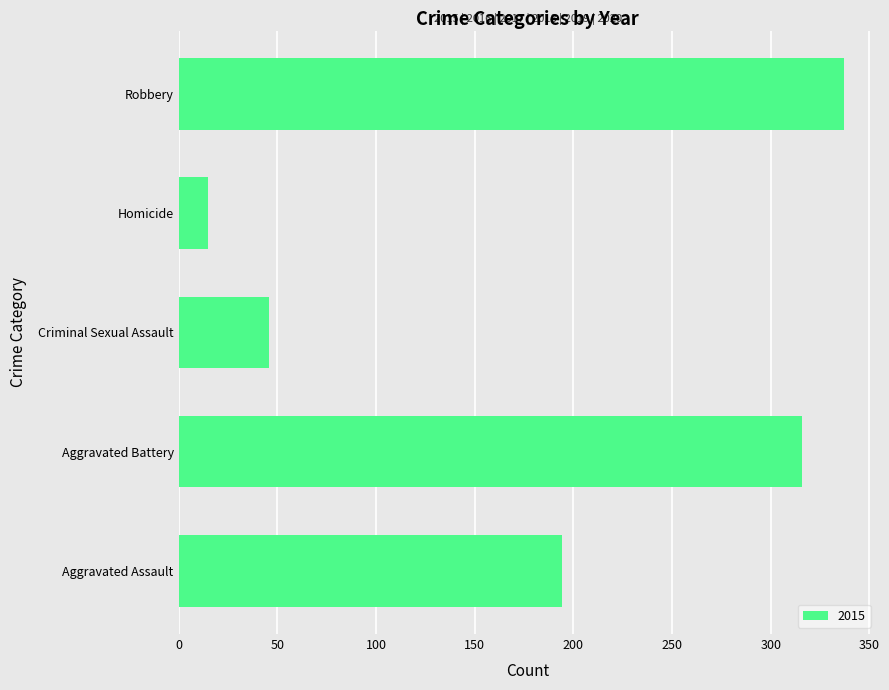

What is the difference between the values at Homicide and Robbery?

322